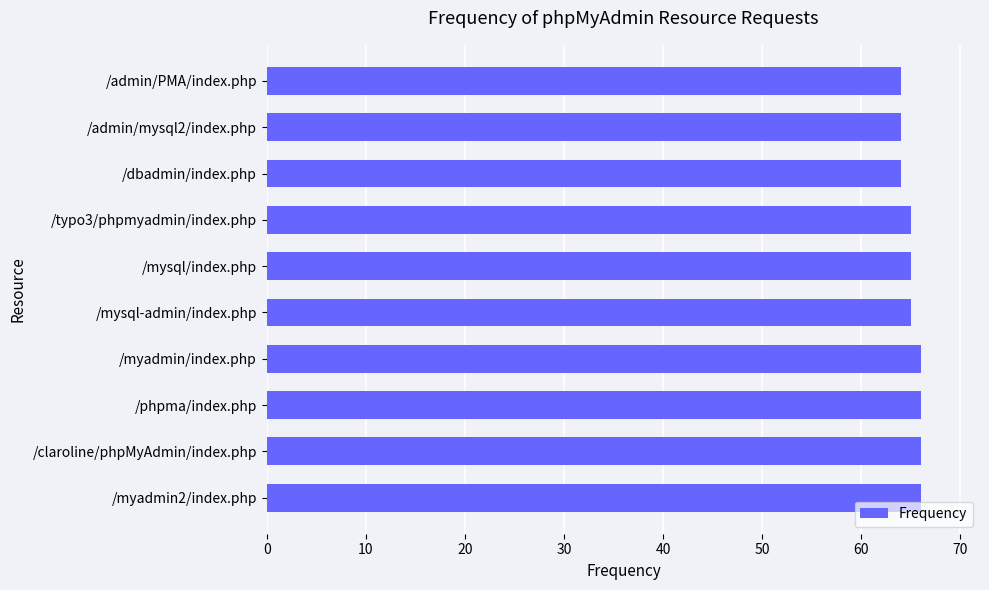

Approximately how many times larger is the value at /mysql-admin/index.php compared to /typo3/phpmyadmin/index.php?

1.0